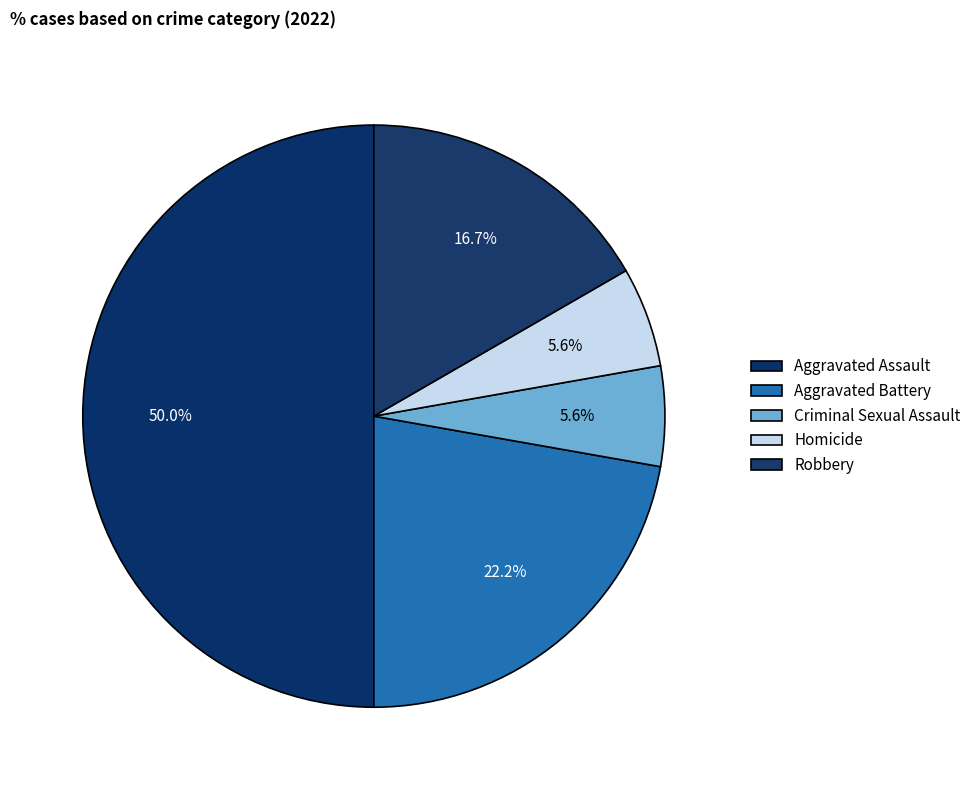

Which category has the biggest portion of the pie?

Aggravated Assault